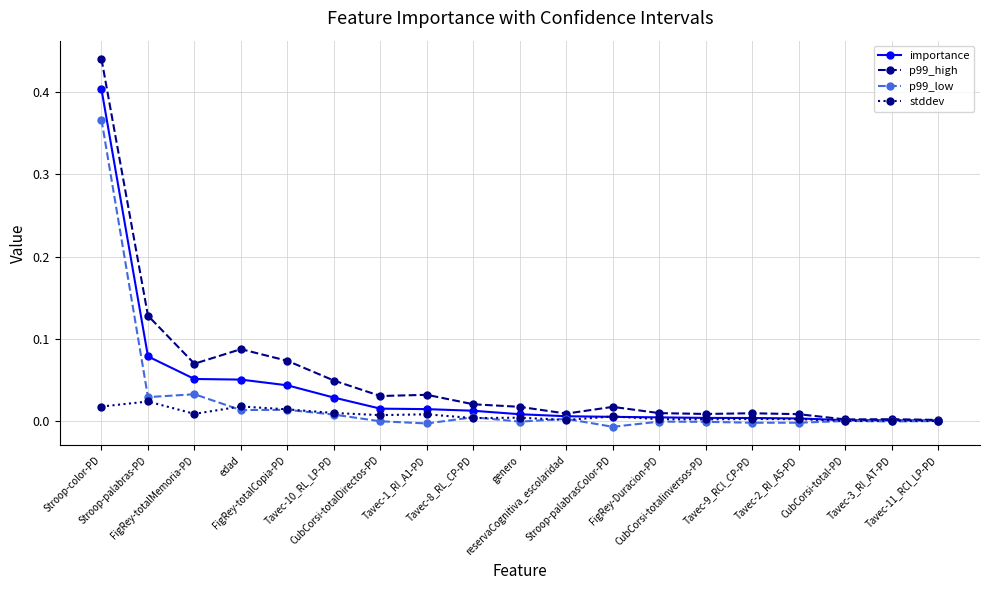

Which series has the largest range (max minus min)?

p99_high